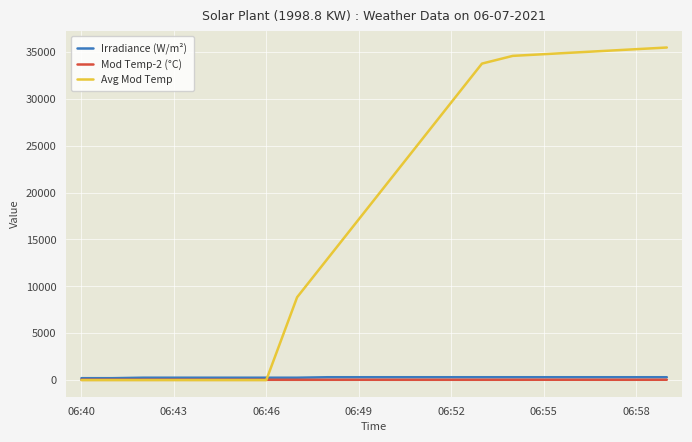

What is the highest value of the Avg Mod Temp series?

35480.1